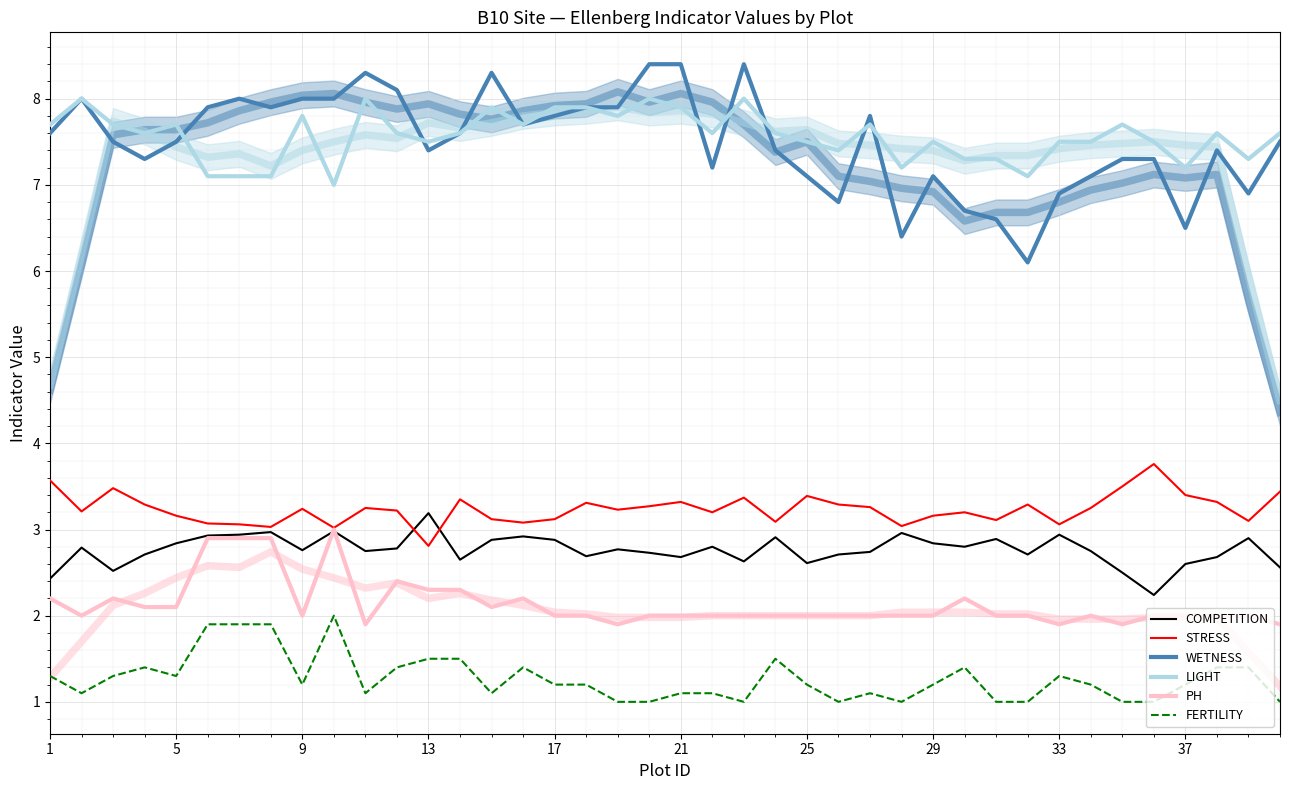

Rank the series by their maximum value, from highest to lowest.

WETNESS, LIGHT, STRESS, COMPETITION, PH, FERTILITY